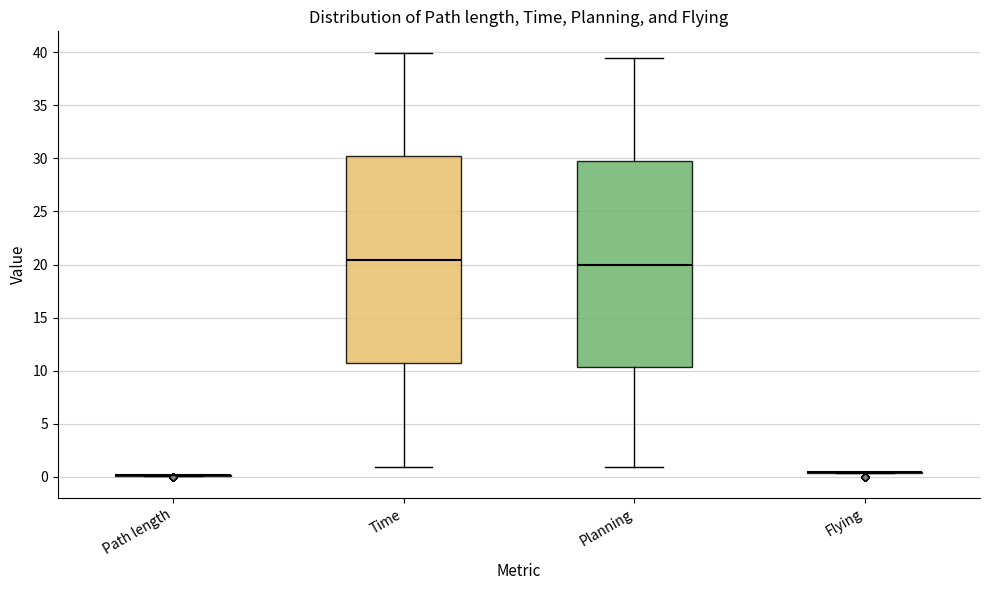

Reading left to right, read every box against the y-axis: the position of its median line, the range the box covers, and the ends of its whiskers. The values are not printed on the chart, so give them approximately, as read against the axis.

Path length: box collapsed to a line at 0.0, whiskers 0.0 to 0.0
Time: median 20.5, box 10.5 to 30.0, whiskers 1.0 to 40.0
Planning: median 20.0, box 10.5 to 29.5, whiskers 1.0 to 39.5
Flying: box collapsed to a line at 0.5, whiskers 0.5 to 0.5